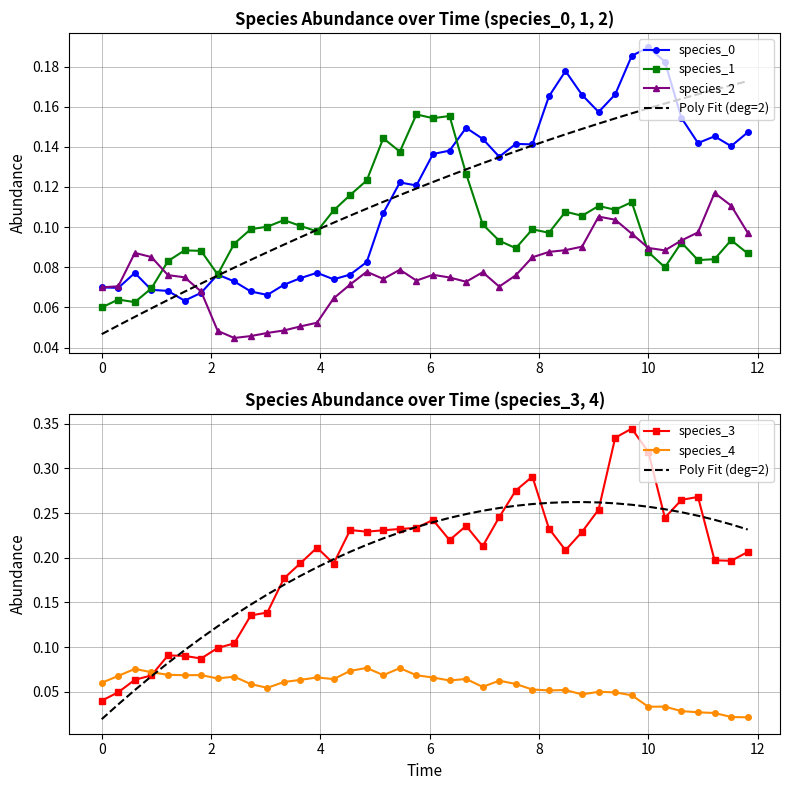

What is the maximum value for species_0?

0.2